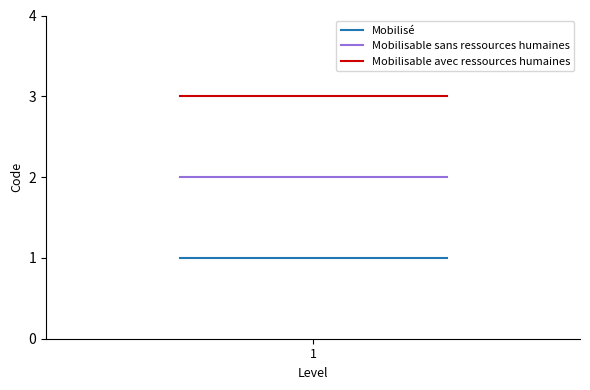

Rank the series by their average value, from highest to lowest.

Mobilisable avec ressources humaines, Mobilisable sans ressources humaines, Mobilisé